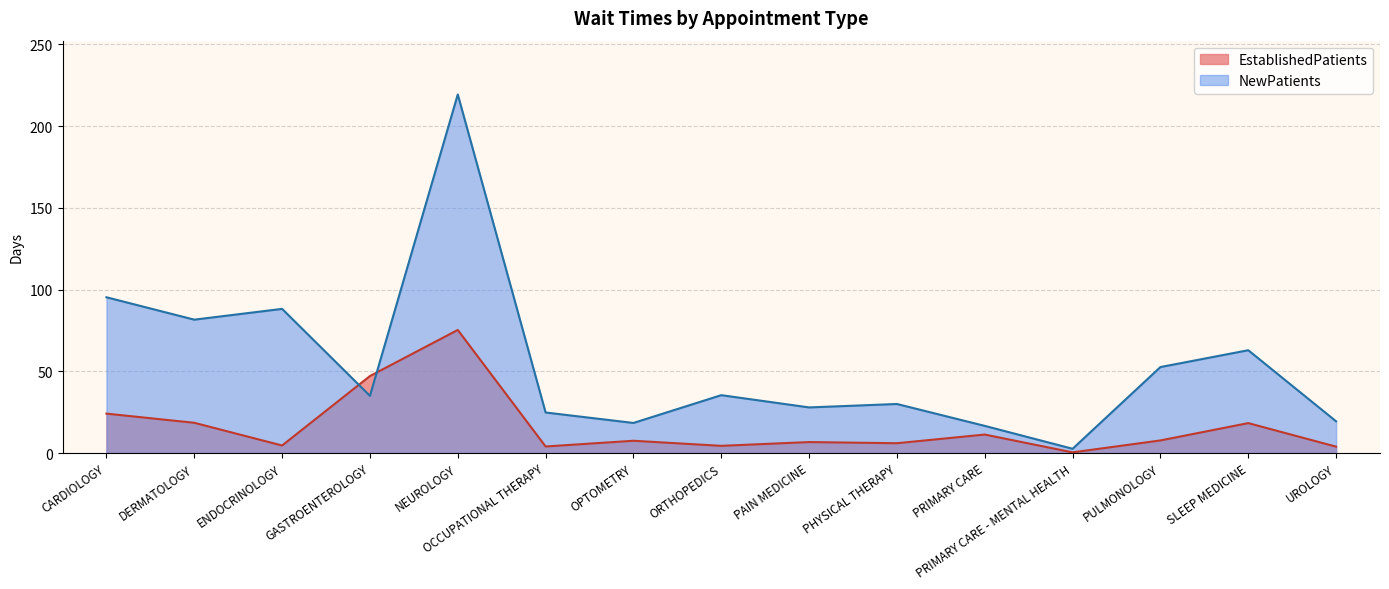

What is the difference between the second highest and minimum values in the NewPatients series?

92.7